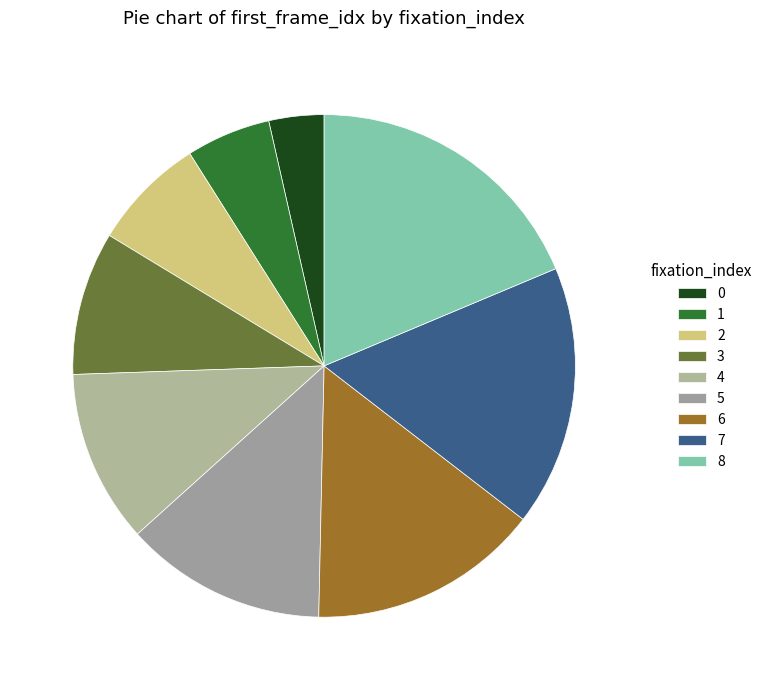

Rank the categories by value from highest to lowest.

8, 7, 6, 5, 4, 3, 2, 1, 0